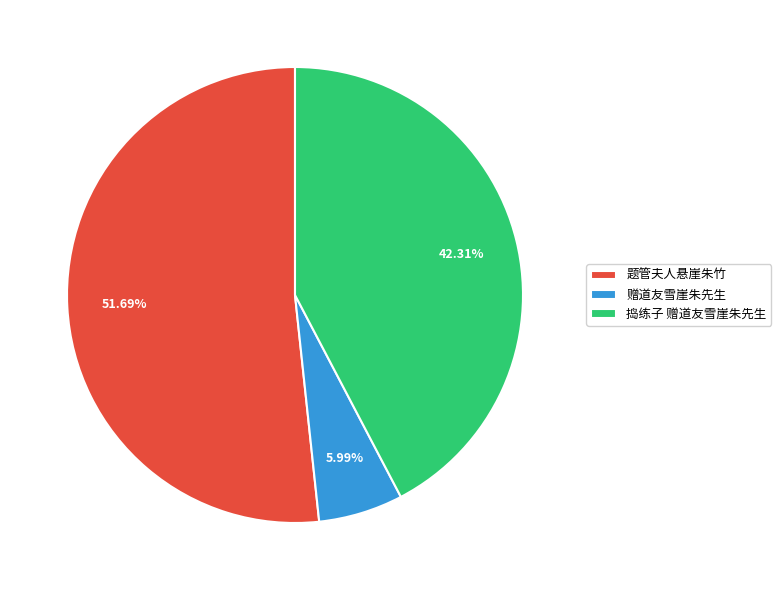

How many slices are in this pie chart?

3